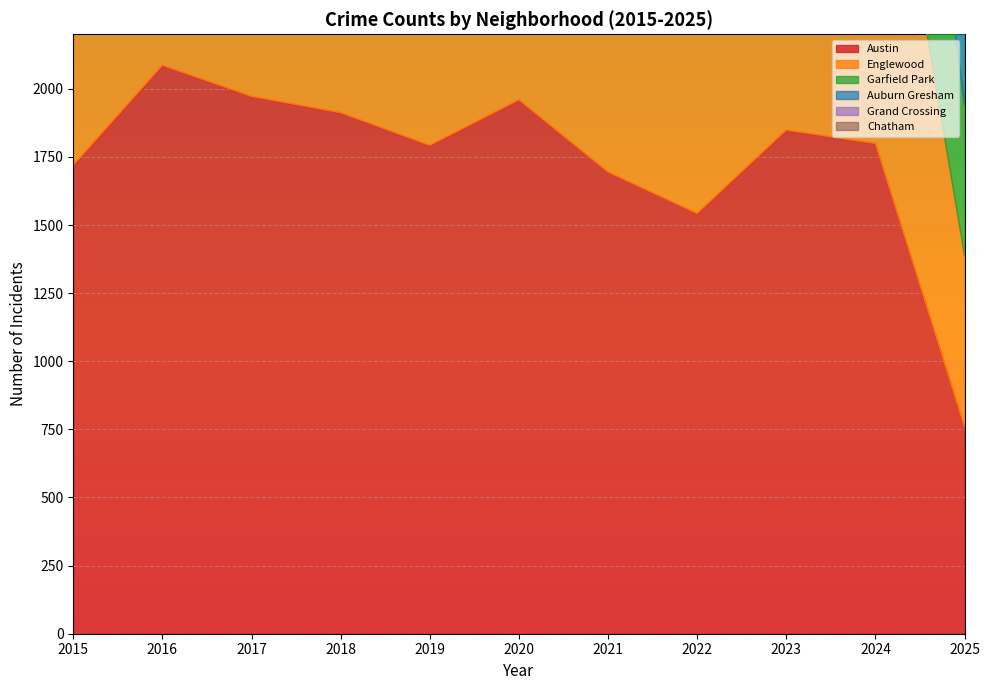

True or false: Austin has a value of 429 at 2025.

False